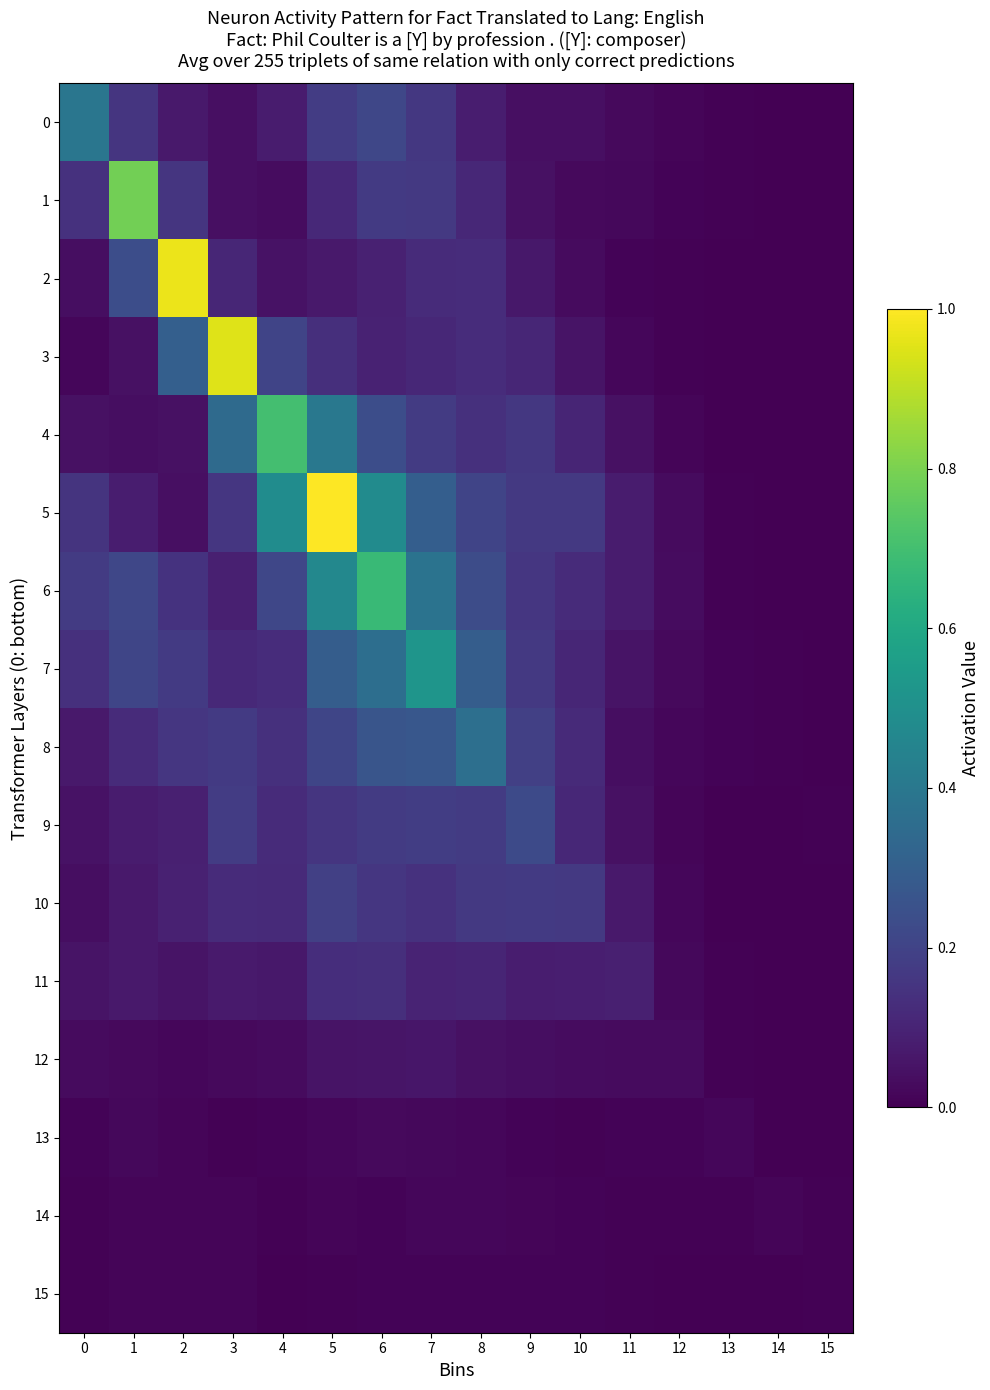

Rank the series at 10 from highest to lowest value.

10, 5, 6, 8, 9, 7, 4, 11, 3, 0, 12, 2, 1, 14, 15, 13